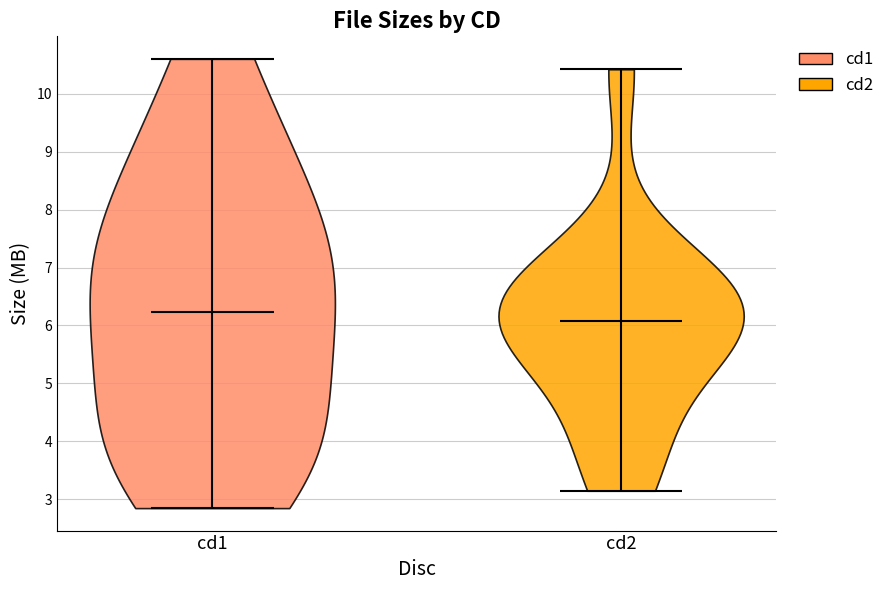

Which violin has the lowest median line?

cd2